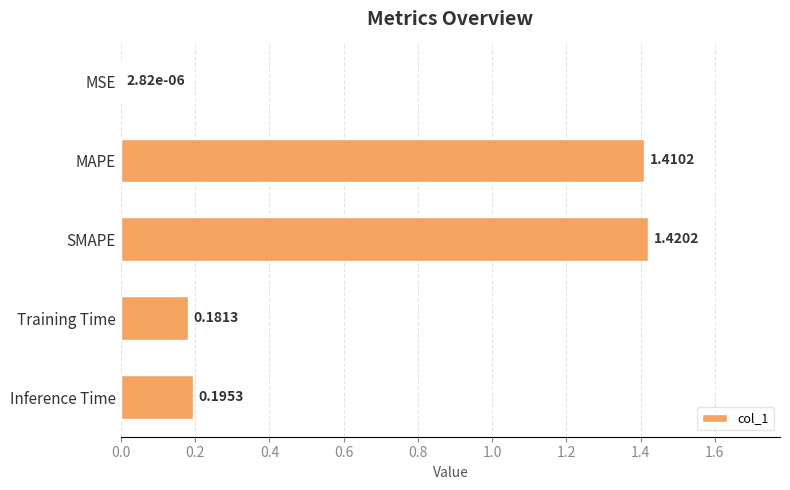

What is the average value?

0.6